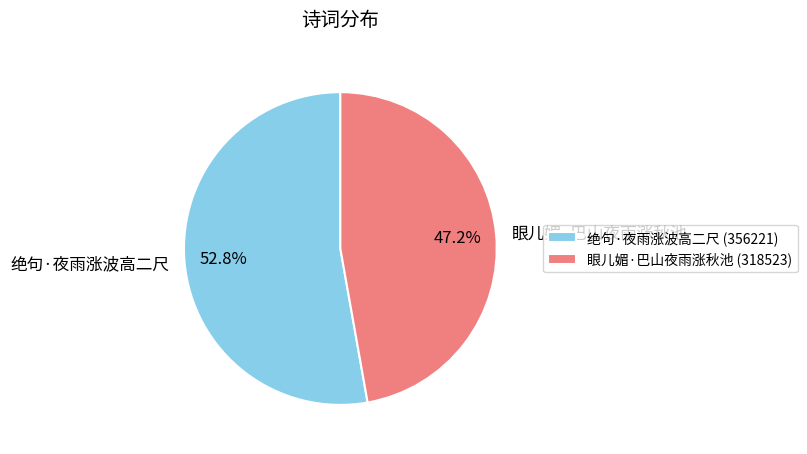

Rank the categories by value from highest to lowest.

绝句·夜雨涨波高二尺, 眼儿媚·巴山夜雨涨秋池